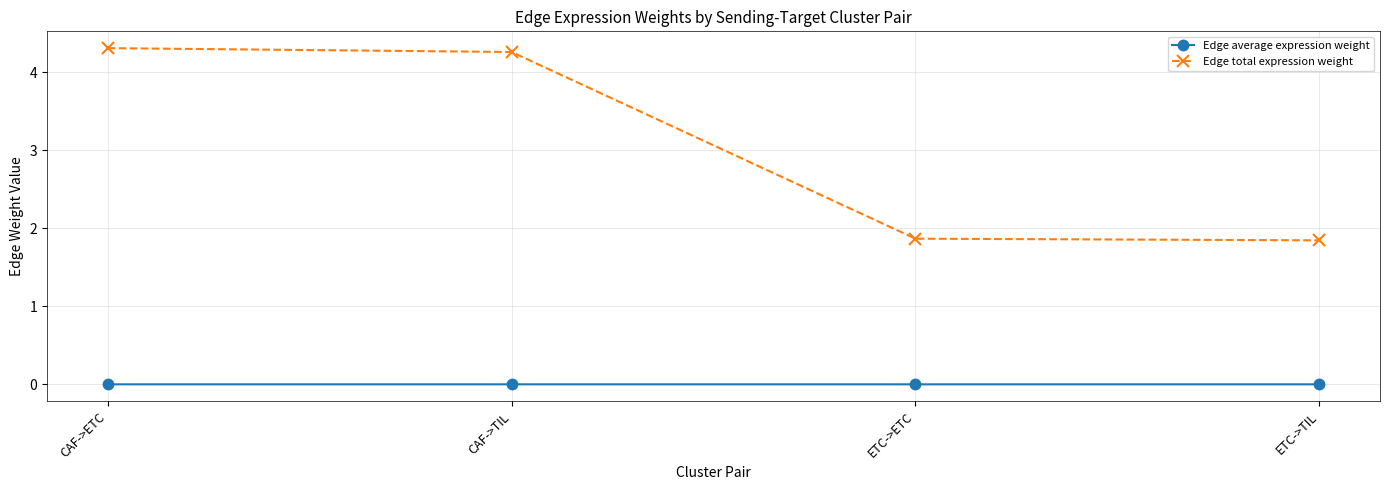

True or false: Edge average expression weight and Edge total expression weight intersect in this chart.

False